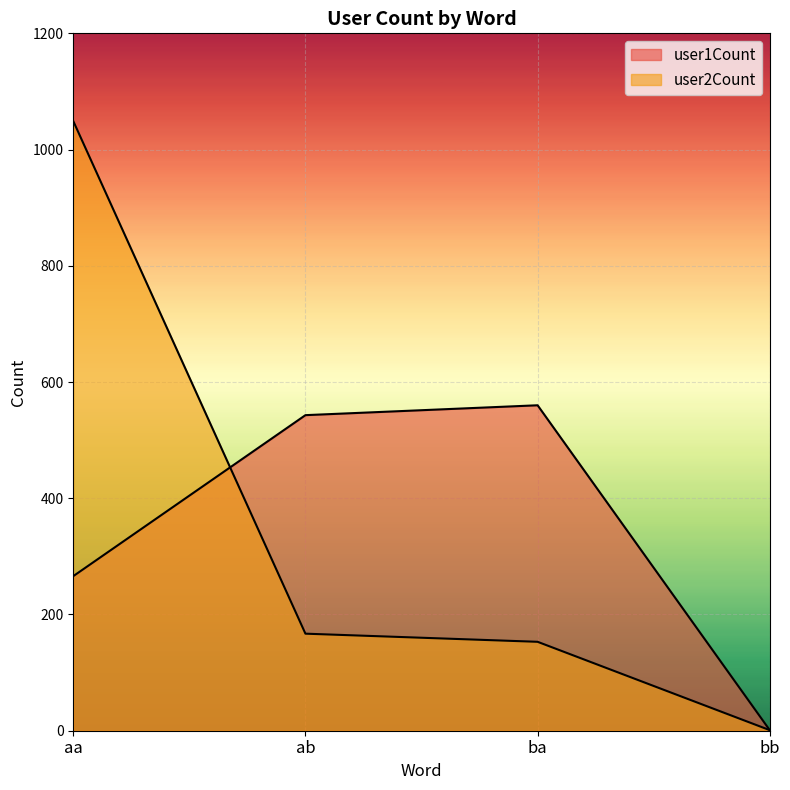

What is the value of the user2Count point at the 2nd from the left?

167